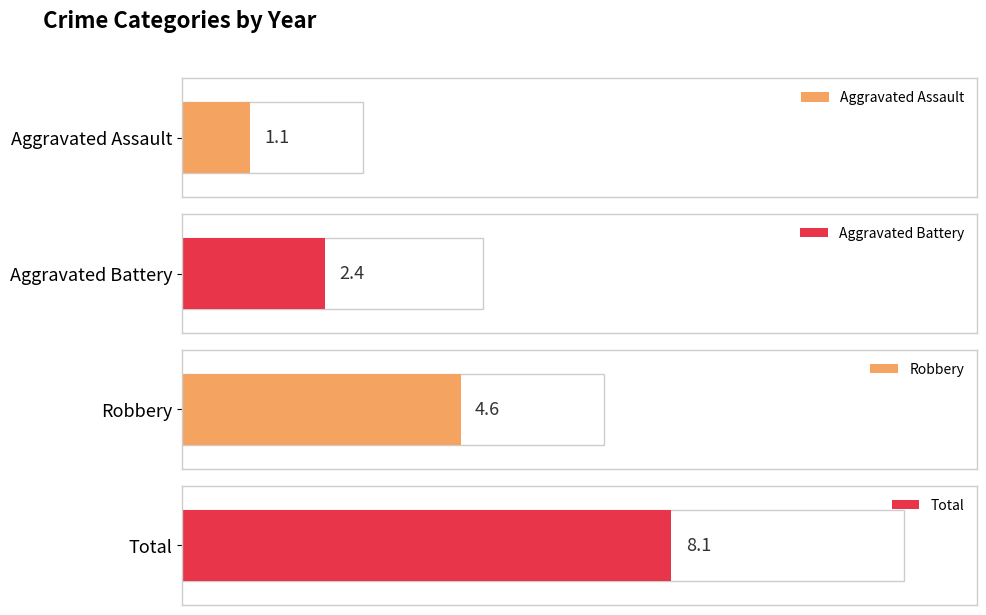

Count the number of data series in this chart.

4